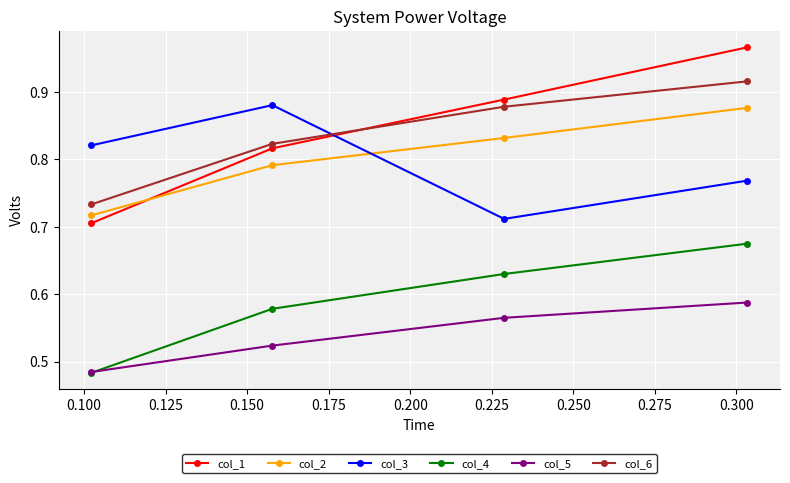

How many col_6 values are between 0 and 1?

4